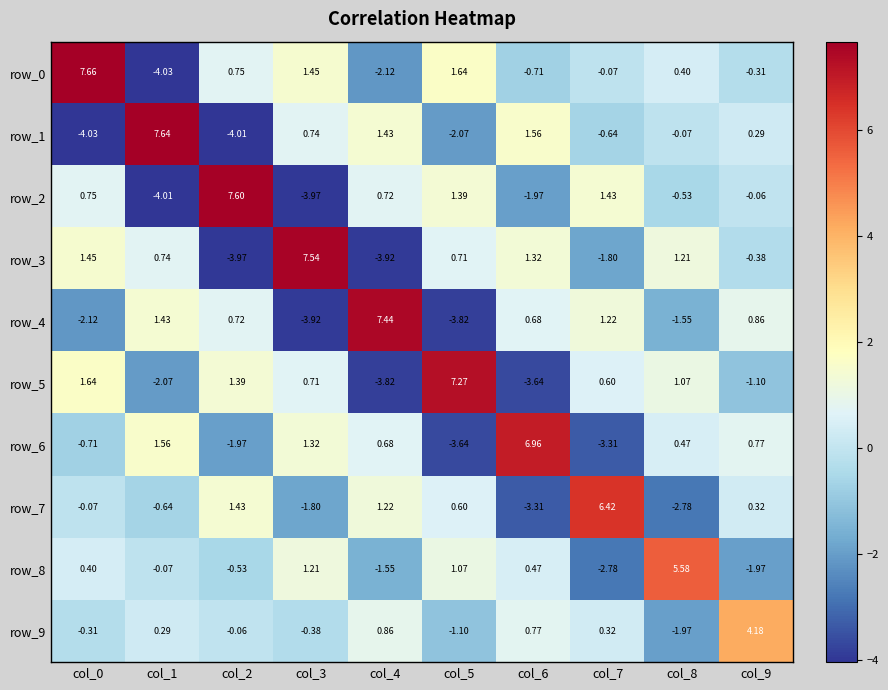

Is the value of row_6 at col_3 greater than the value of row_9 at col_6?

Yes